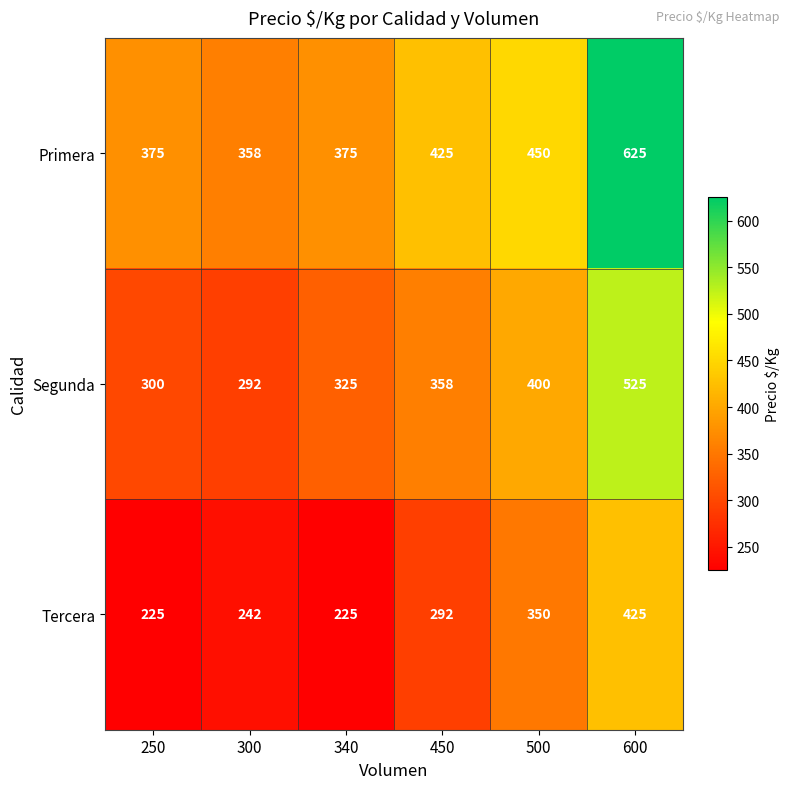

Where is Segunda nearest to the value 408?

500